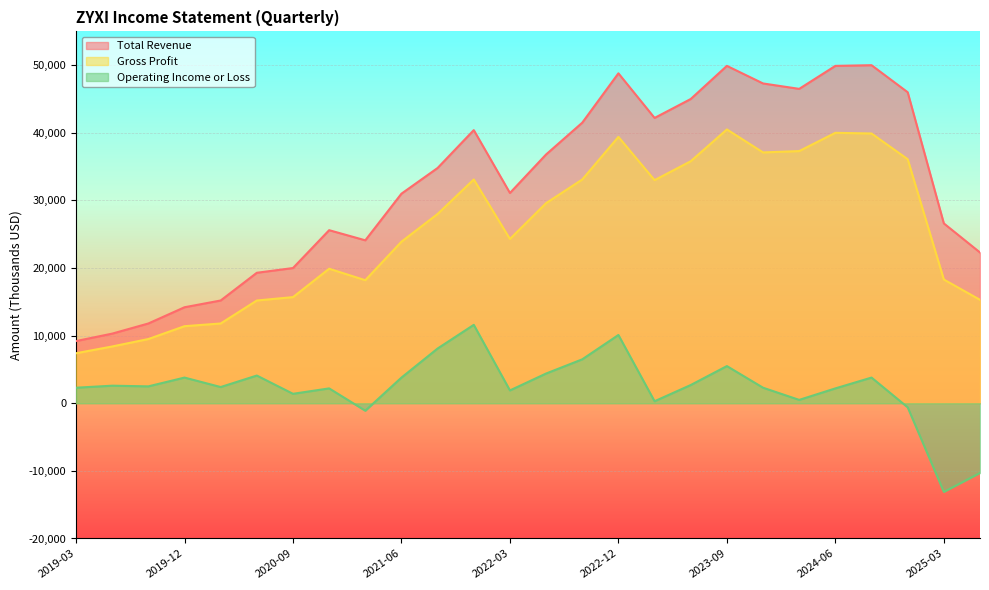

Between 2024-12-31 and 2024-03-31, which is larger?

2024-03-31